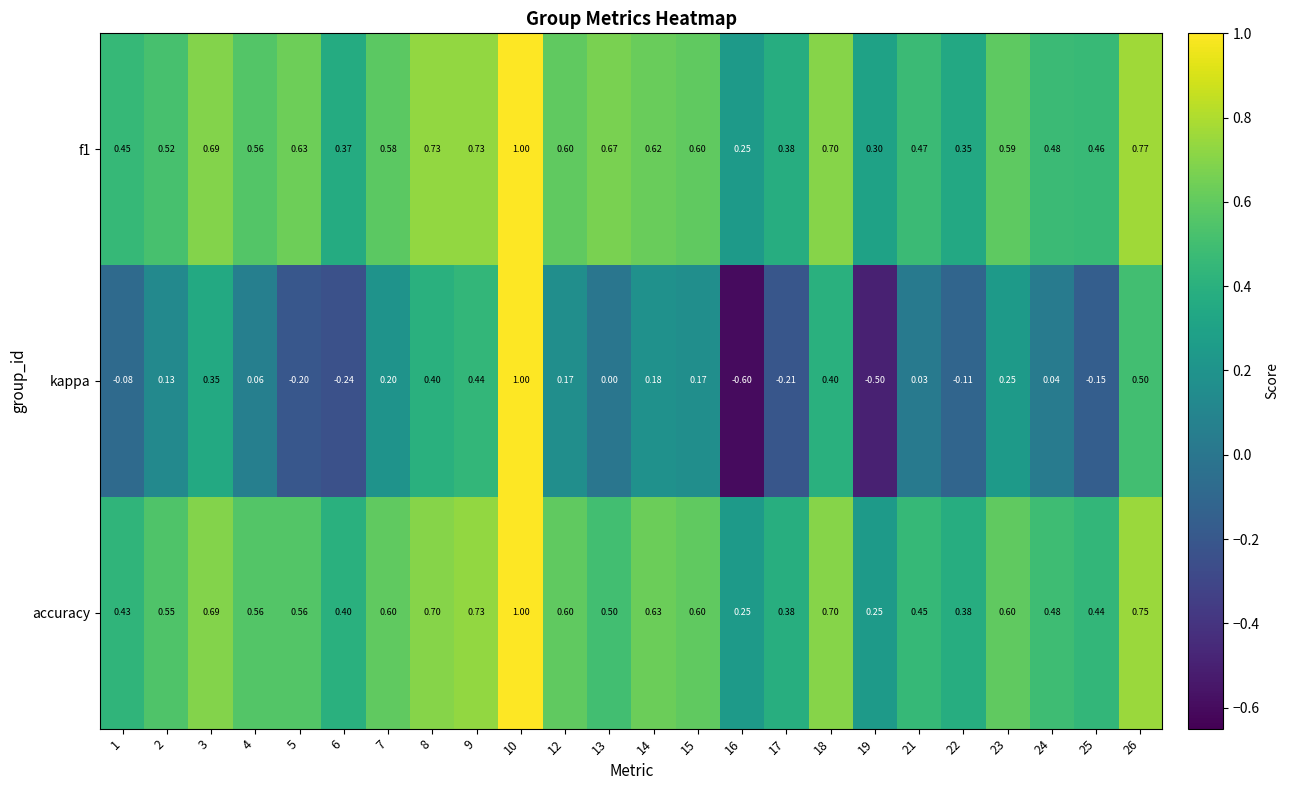

Which series has the widest spread of values?

kappa